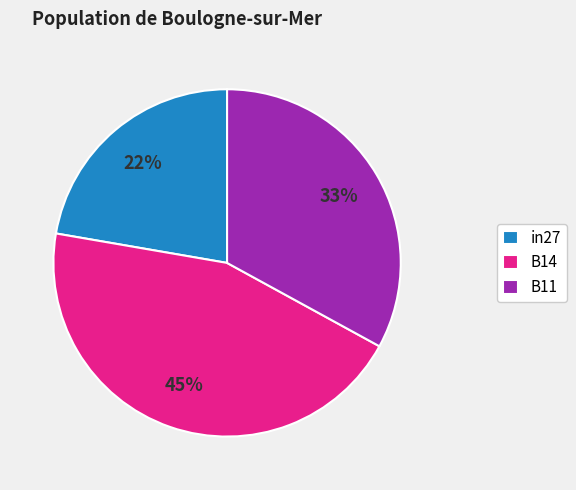

Between B11 and B14, which is larger?

B14